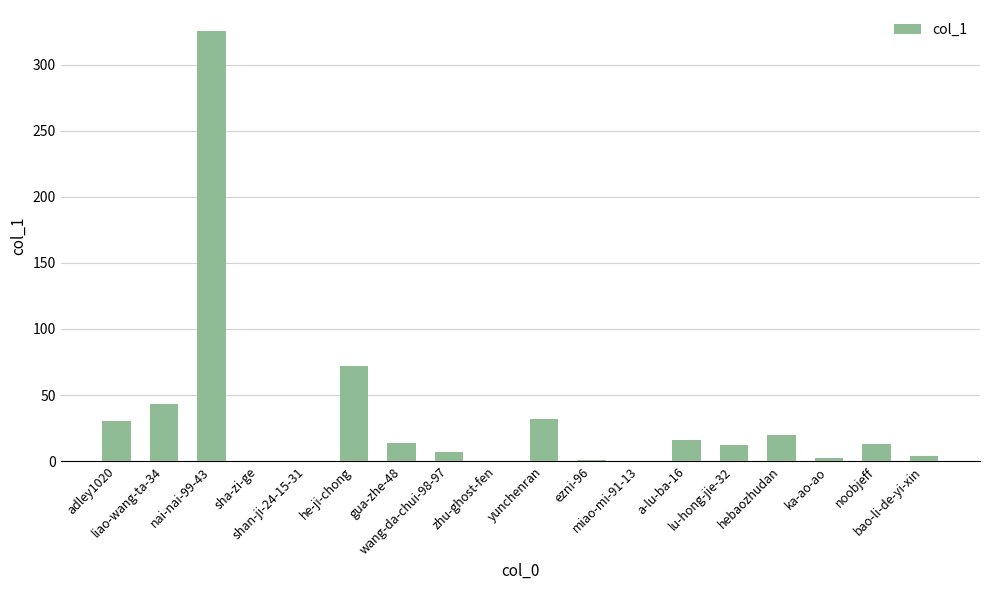

Where is the data nearest to the value 162?

he-ji-chong